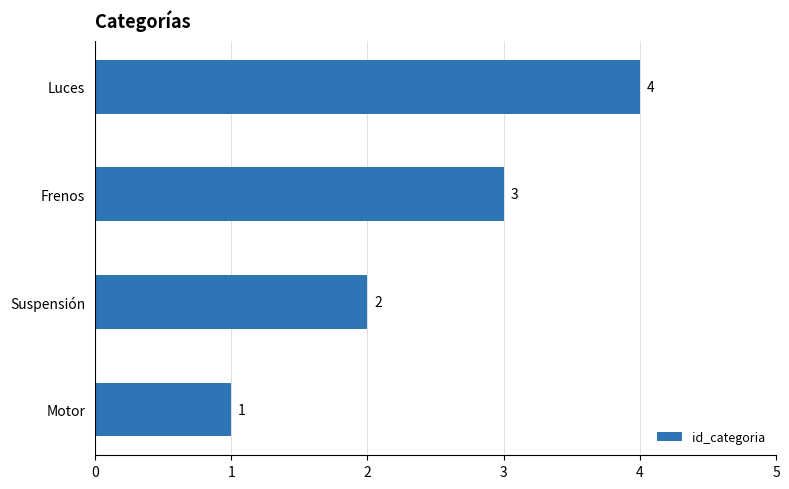

What is the difference between the second highest and minimum values?

2